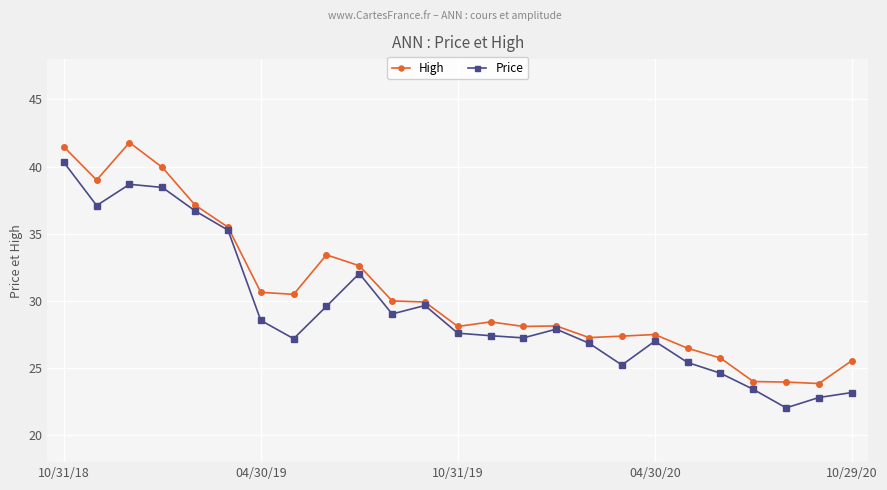

What is the maximum value for High?

41.8